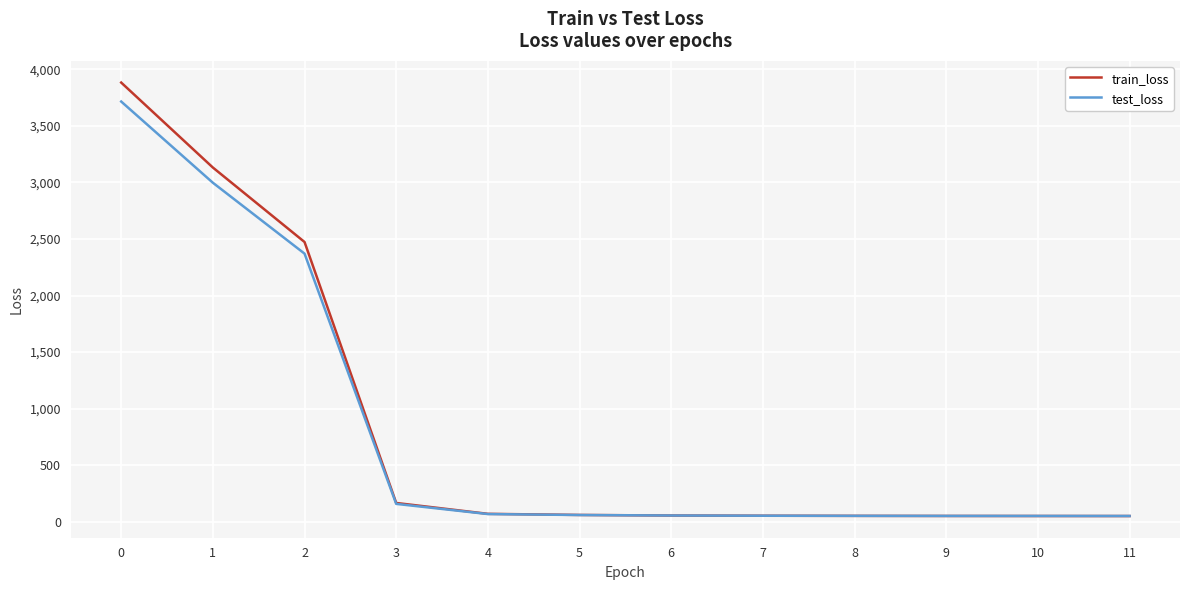

How many values in the train_loss series exceed 59?

6